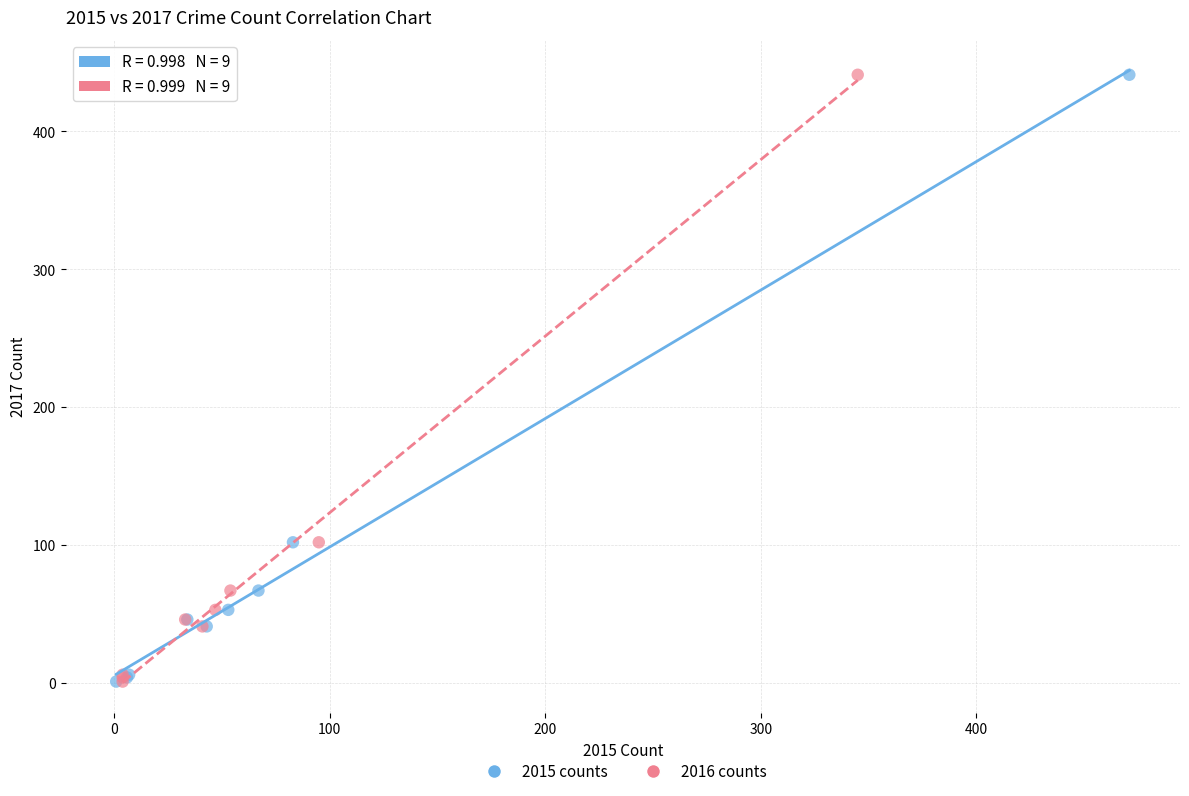

What are all the series names shown in the legend?

2015 counts, 2016 counts